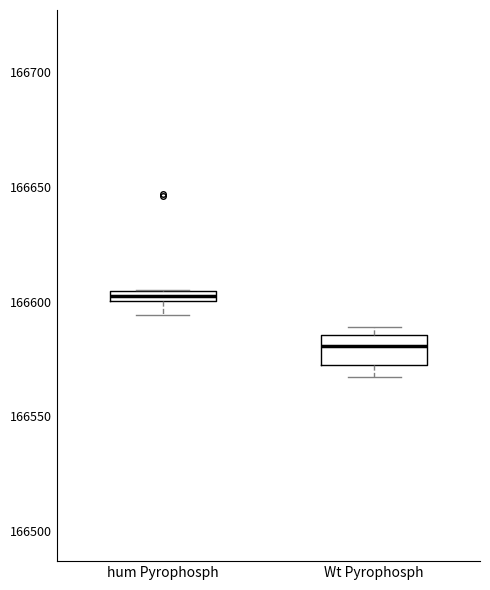

Where is the upper edge of the box for Wt Pyrophosph on the y-axis? The values are not printed on the chart, so give them approximately, as read against the axis.

166585